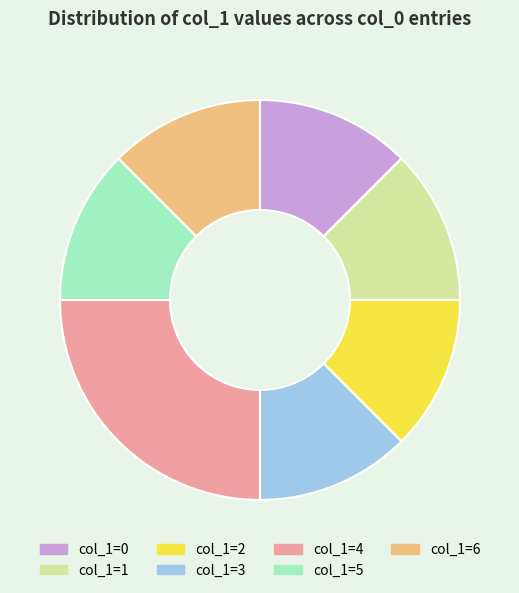

How many slices are in this pie chart?

7